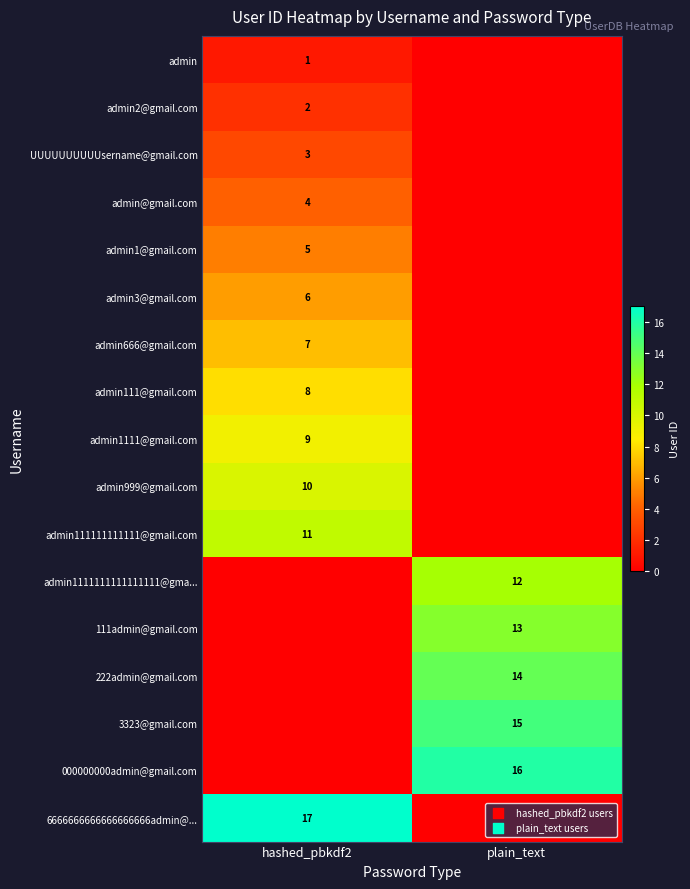

Which has a higher value, plain_text or hashed_pbkdf2?

hashed_pbkdf2